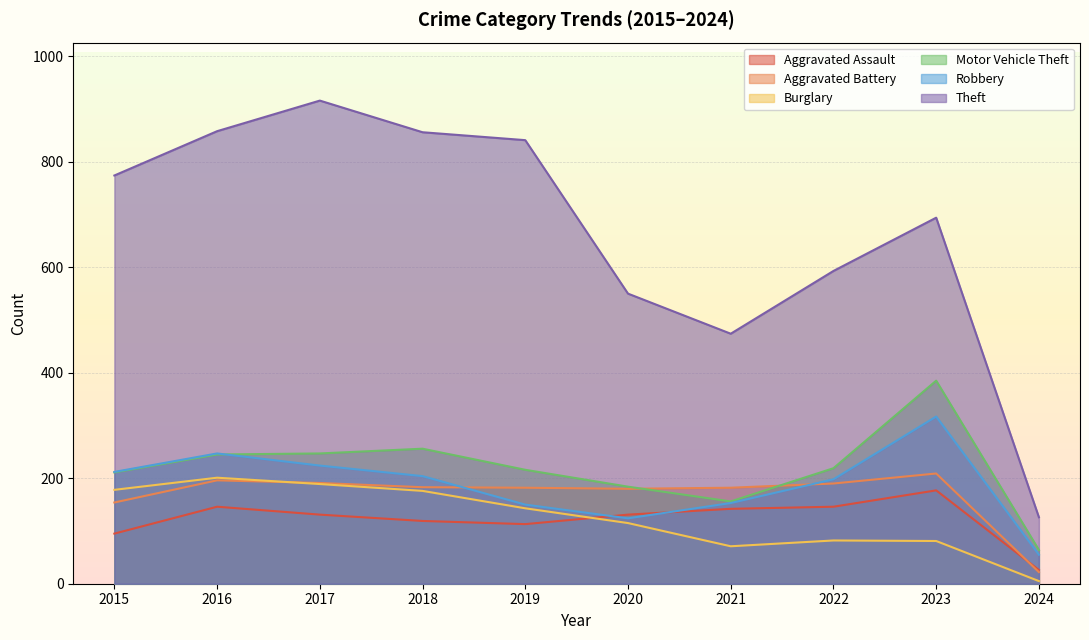

True or false: Aggravated Battery and Theft intersect in this chart.

False